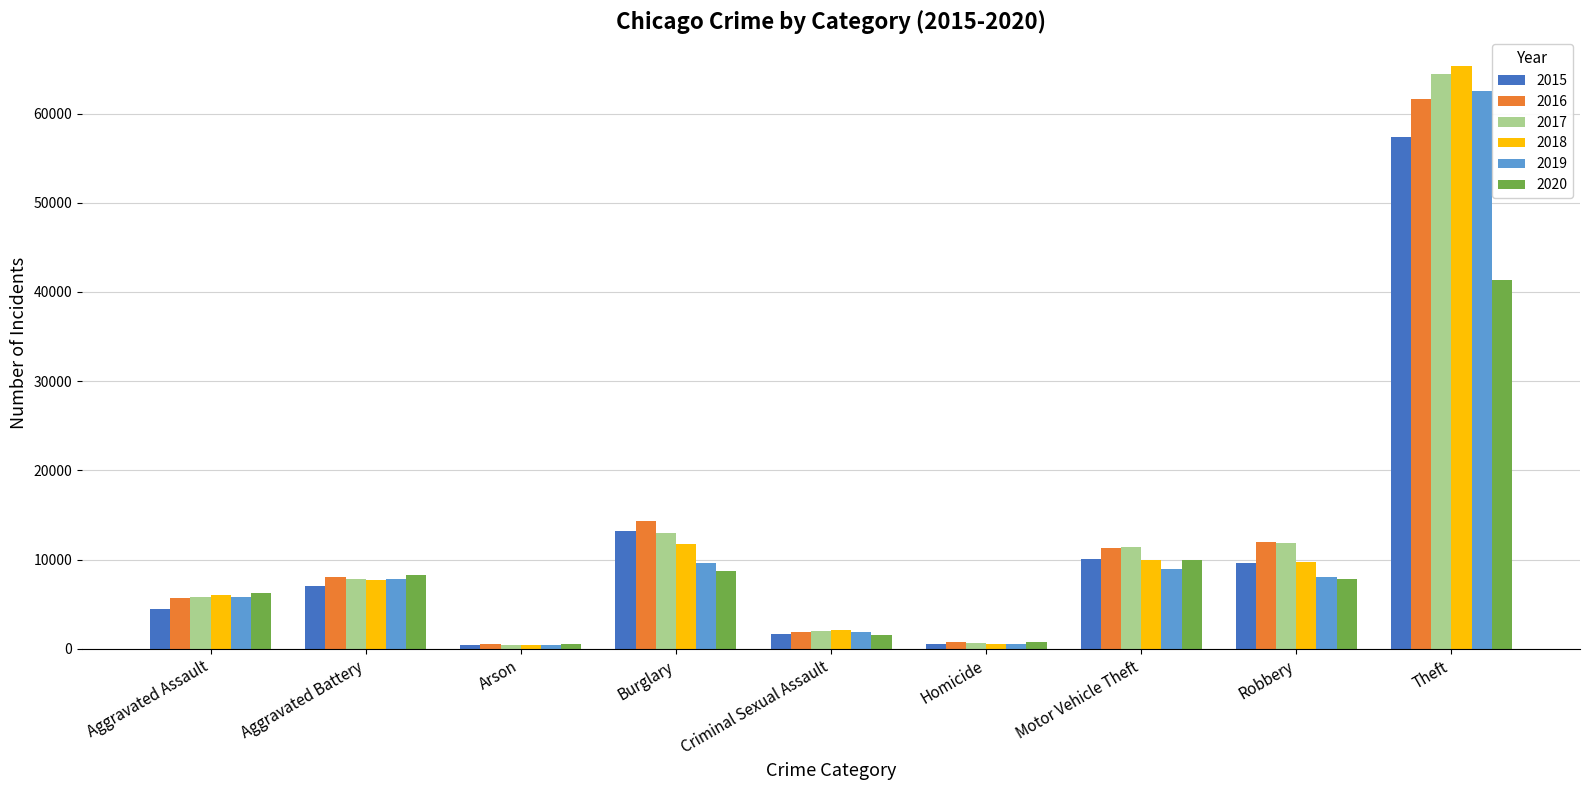

What is the difference between the highest and lowest values at Burglary?

5531